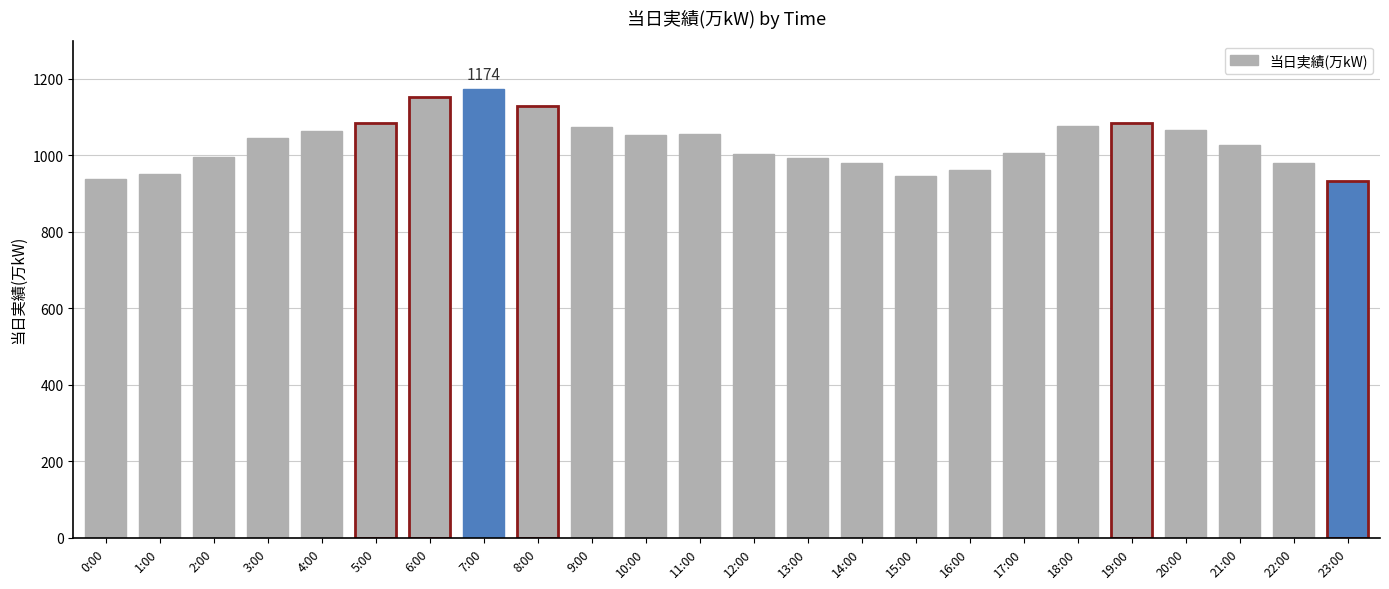

What is the change in value from 14:00 to 18:00?

+97